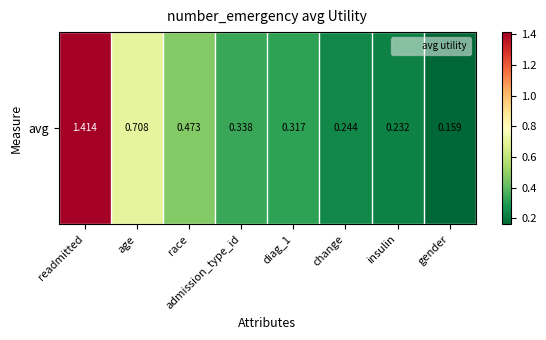

Rank the categories by value from lowest to highest.

gender, insulin, change, diag_1, admission_type_id, race, age, readmitted